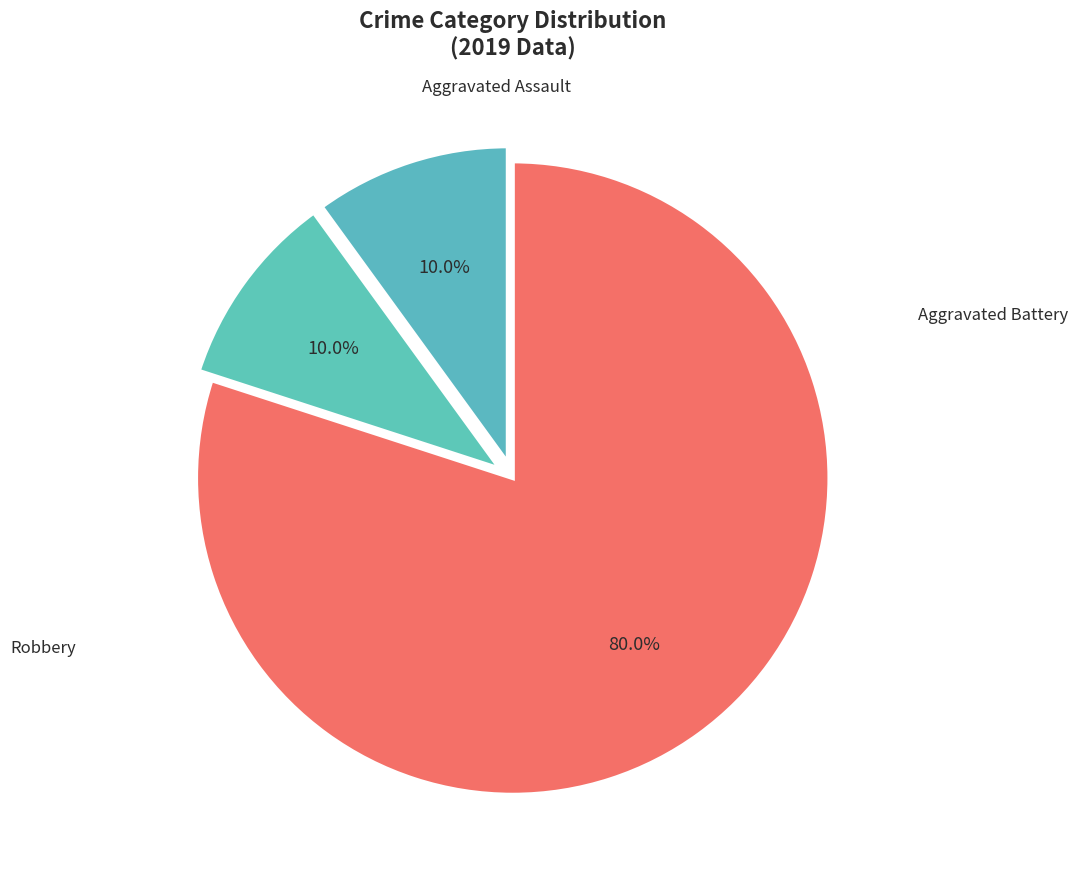

Is it true that Aggravated Battery is 10% of the pie?

True